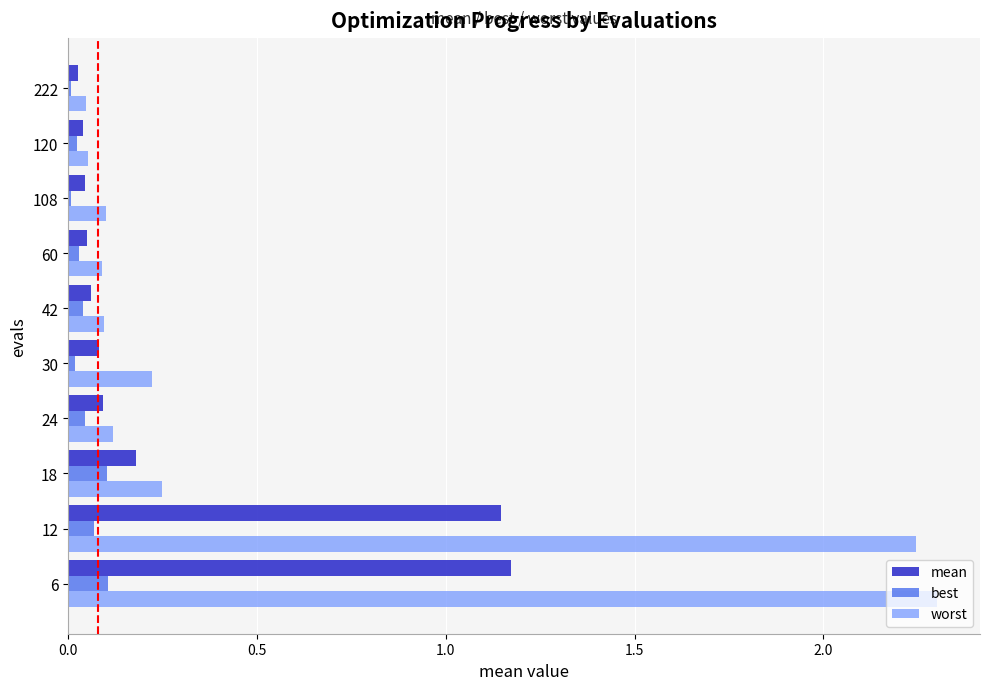

What is the maximum value shown in the chart?

2.3